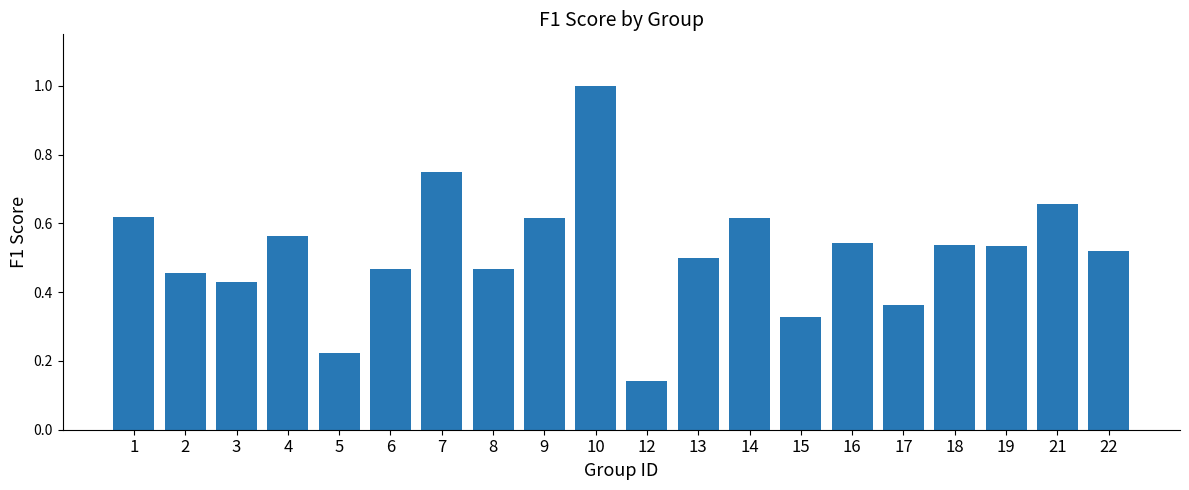

What is the sum of the values at 9 and 6?

1.1